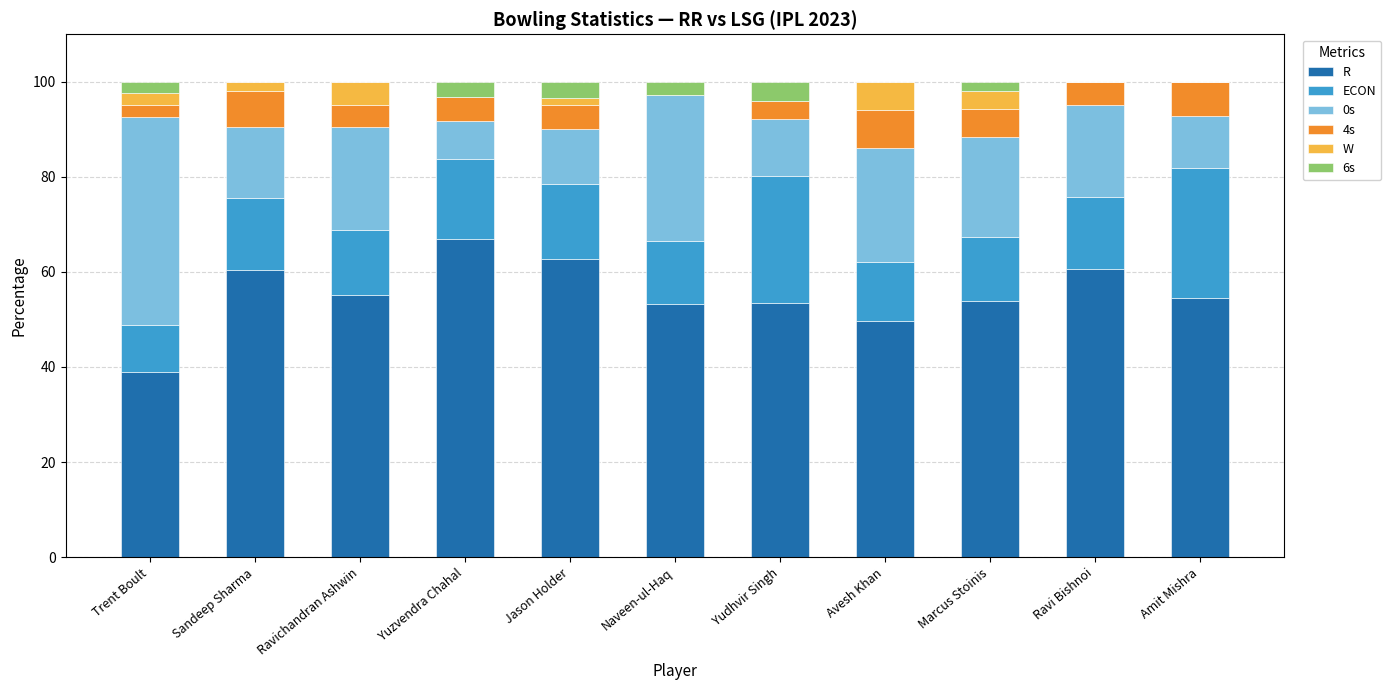

At which label does R reach its peak?

Yuzvendra Chahal